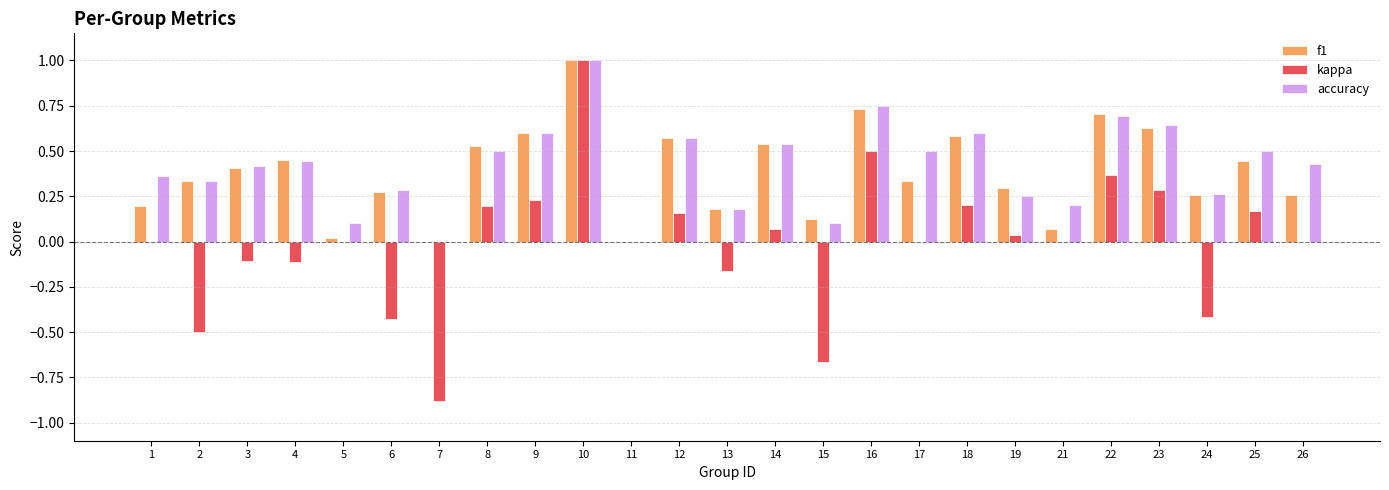

The accuracy series shows 0.3 at 21. True or false?

False